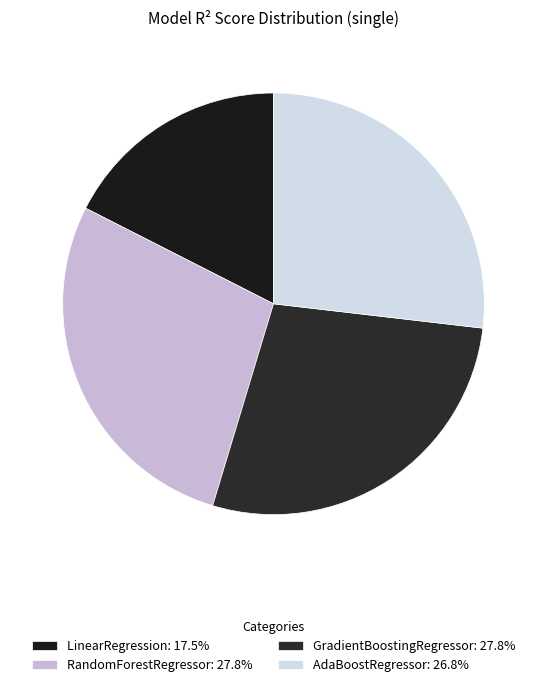

How many slices are in this pie chart?

4